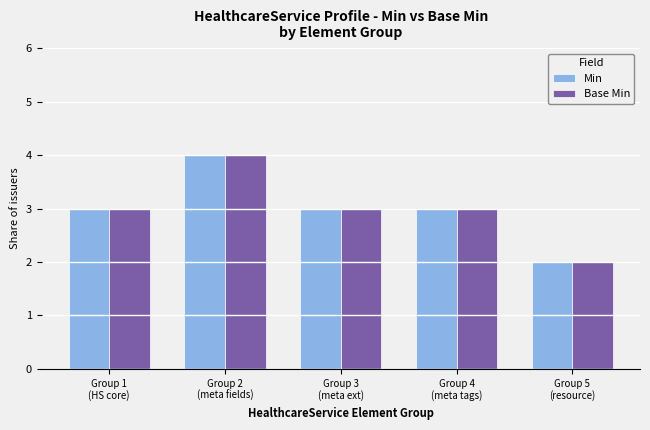

What are all the series names shown in the legend?

Min, Base Min